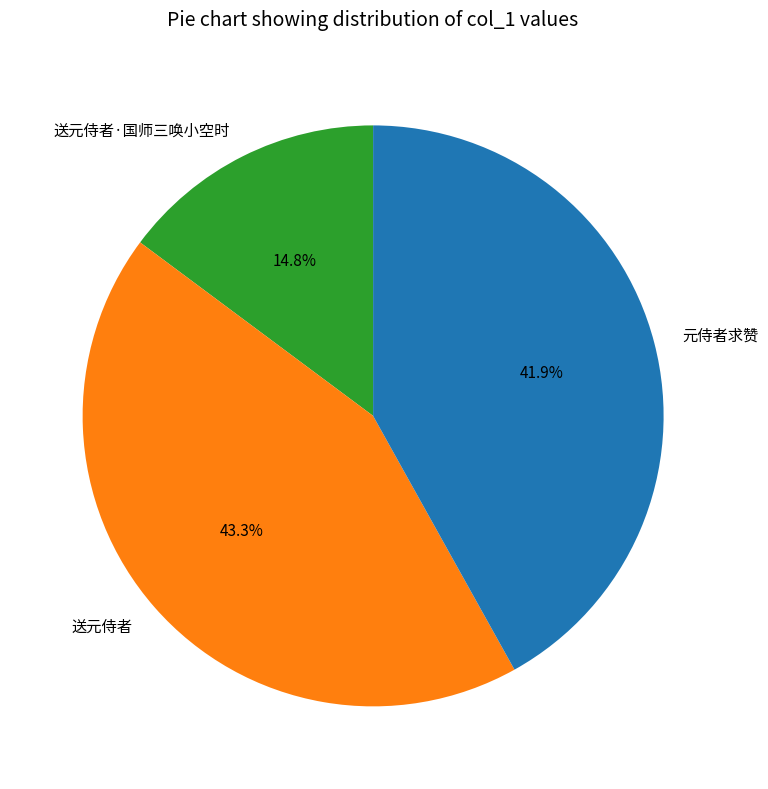

Which slice is the largest?

送元侍者